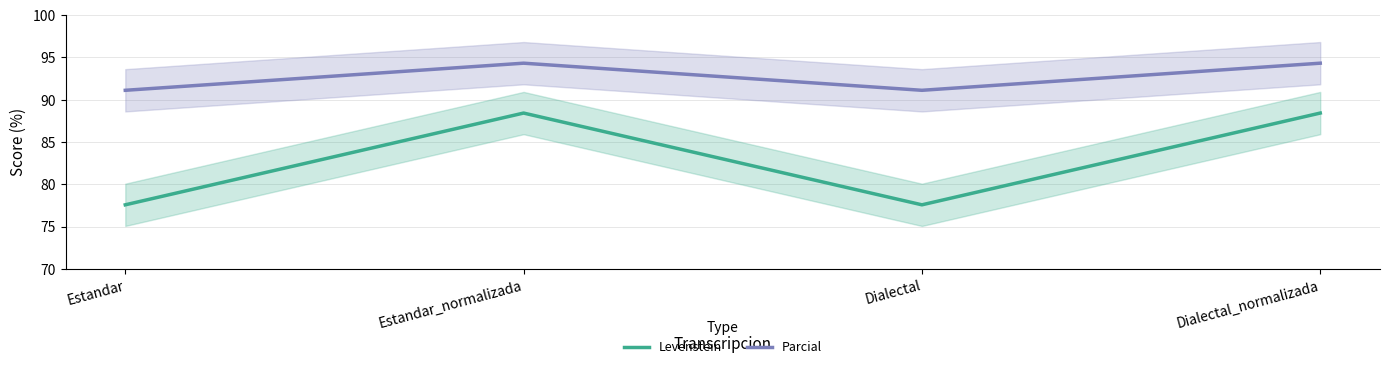

How many data points does each series have?

4